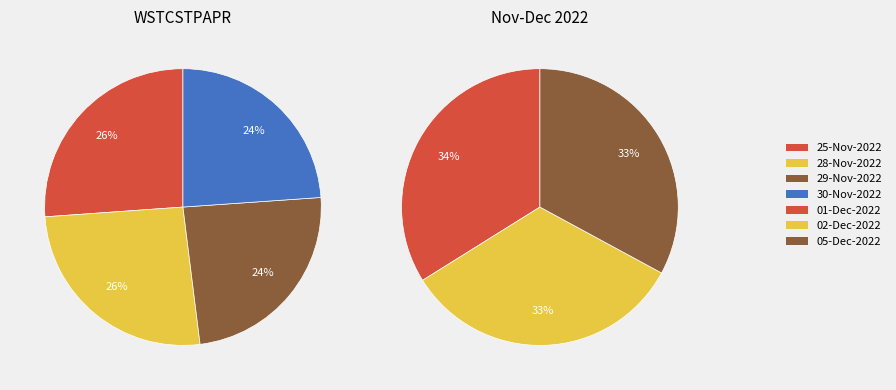

Rank the categories by value from lowest to highest.

30-Nov-2022, 29-Nov-2022, 05-Dec-2022, 02-Dec-2022, 01-Dec-2022, 28-Nov-2022, 25-Nov-2022